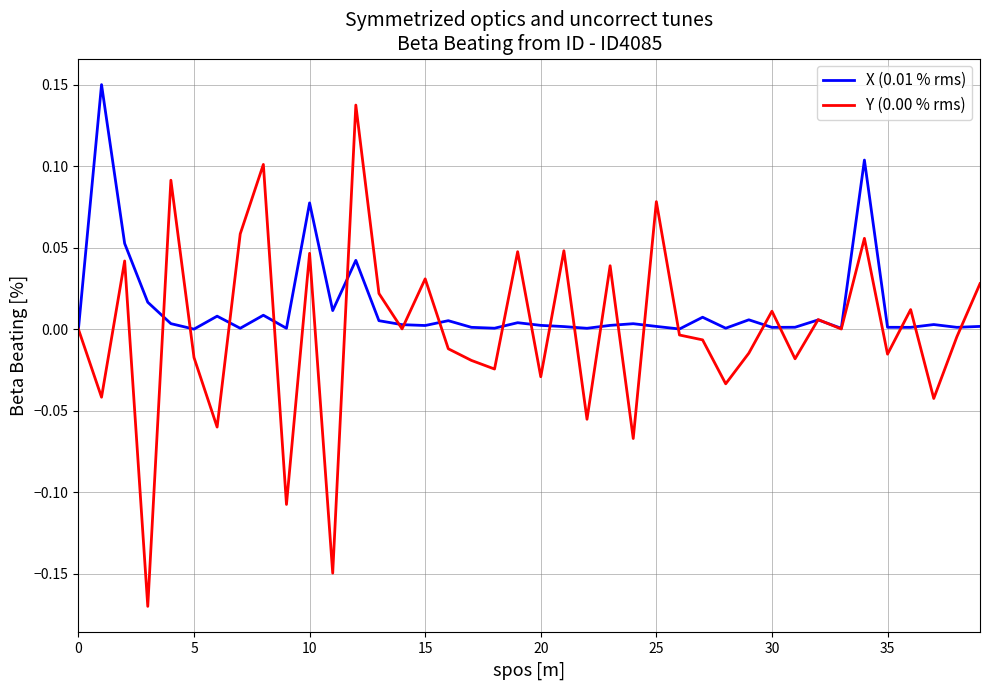

Rank the series by their average value, from lowest to highest.

Y (0.00 % rms), X (0.01 % rms)